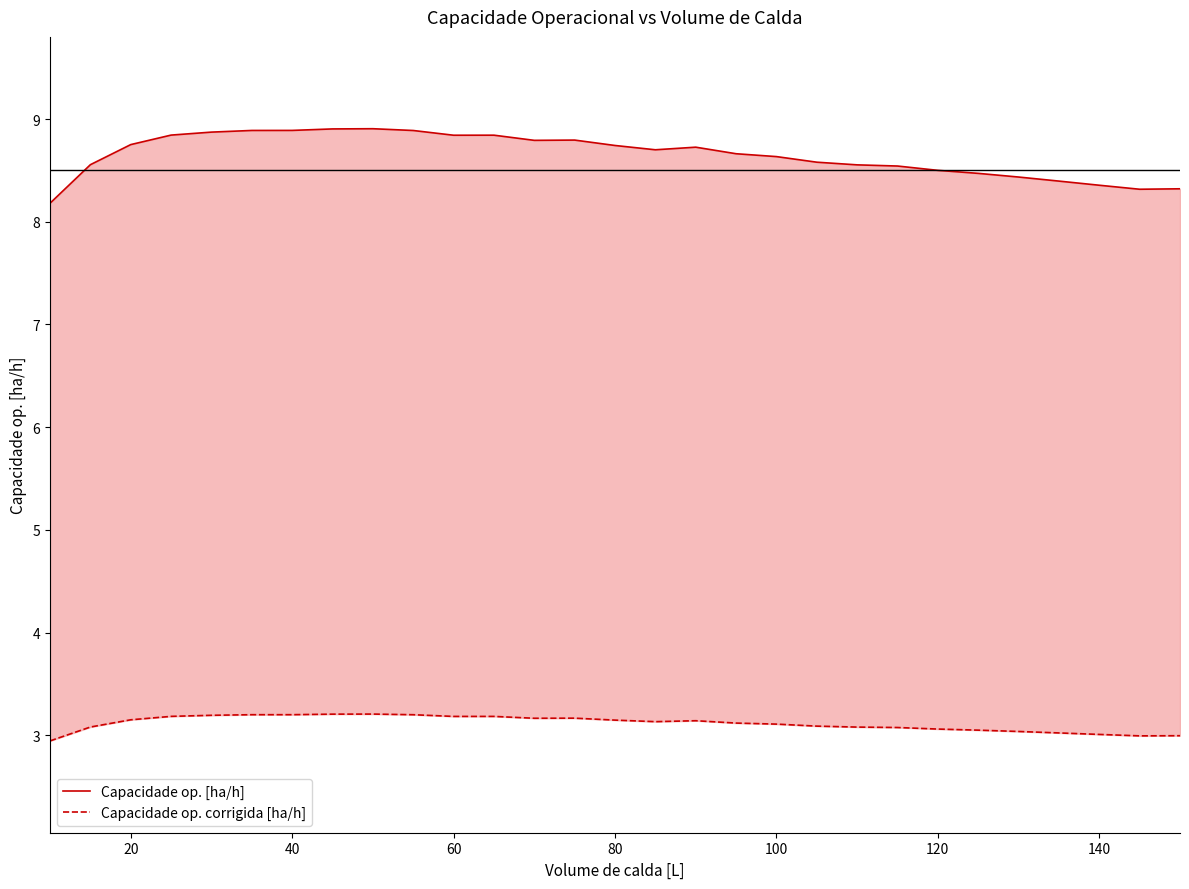

What is the maximum value for Capacidade op. corrigida [ha/h]?

3.2